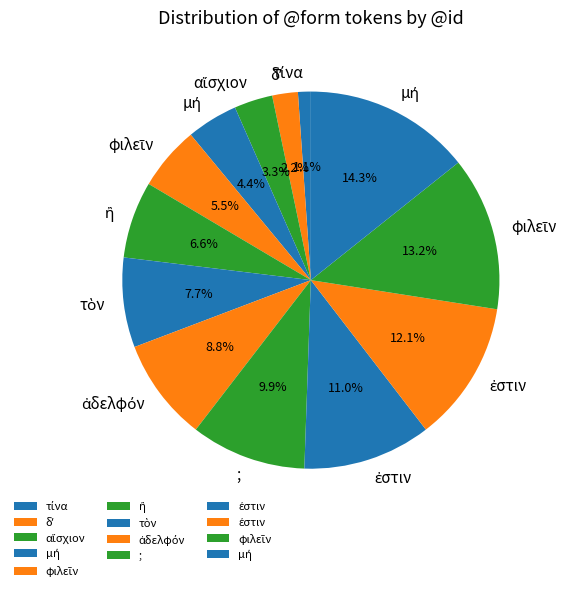

To the nearest percent, what is the difference between the largest and smallest slice percentages?

13%